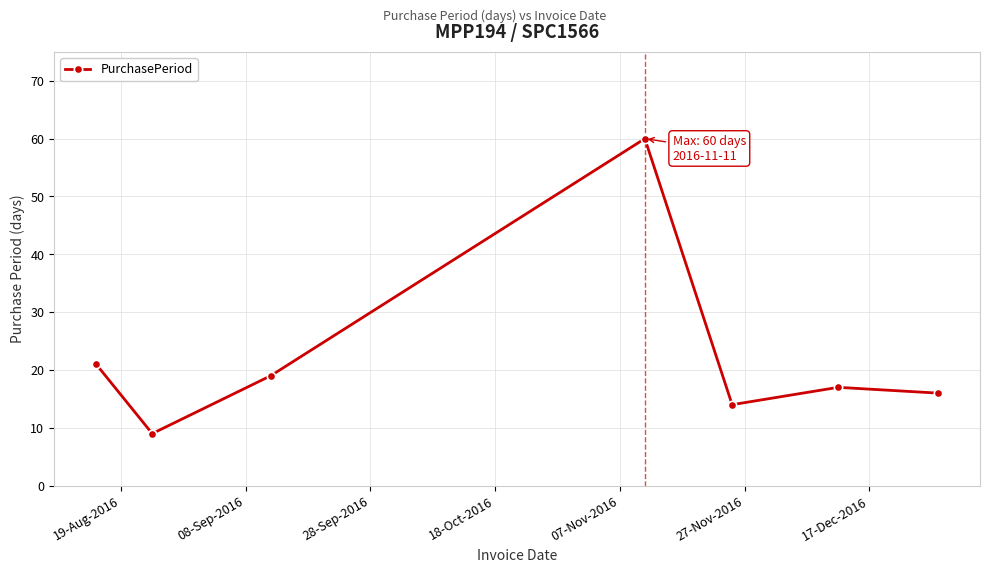

What is the greatest value displayed?

60